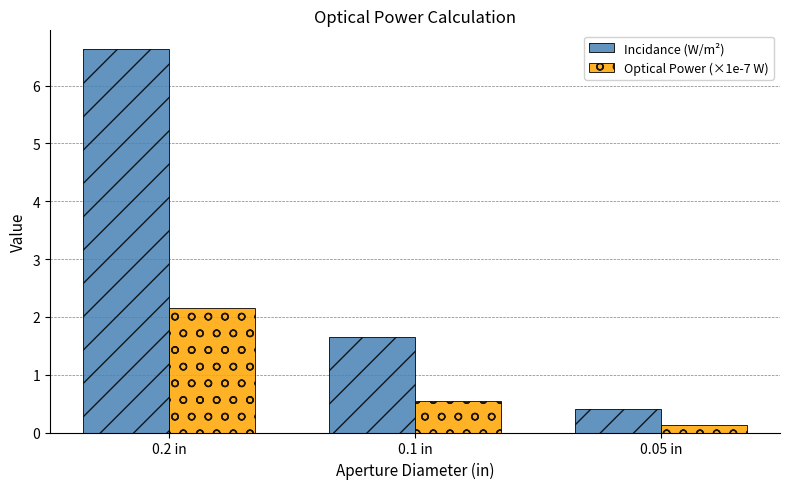

At which category is the sum across all series the highest?

0.2 in